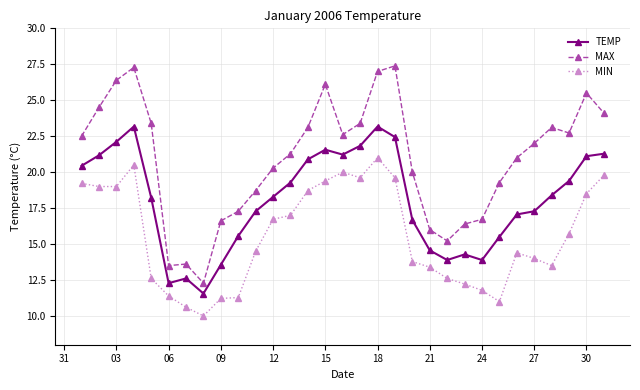

What is the average value of the MAX series?

20.9